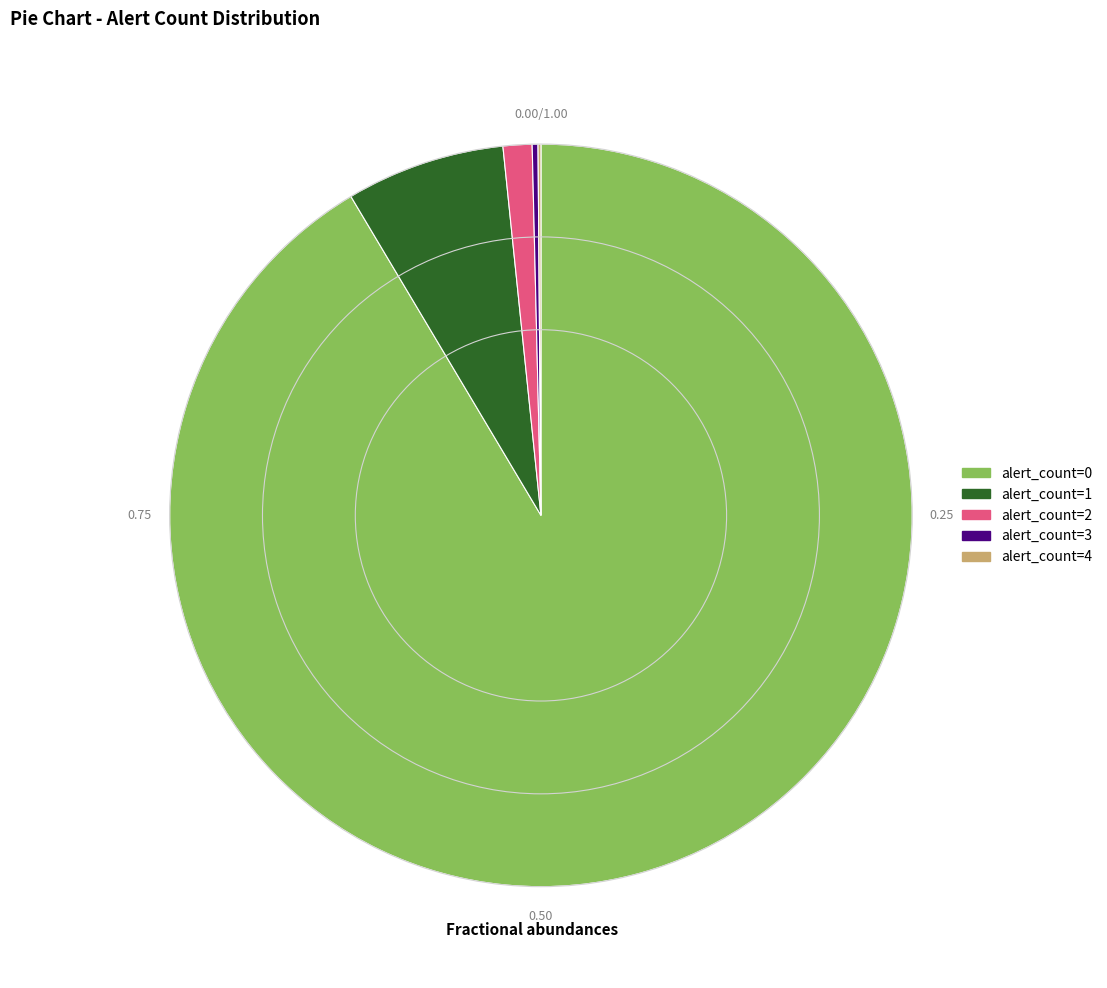

What is the largest slice in the pie chart?

alert_count=0